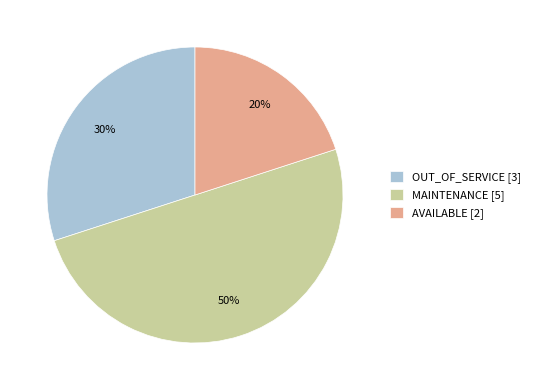

How many segments does this pie chart have?

3